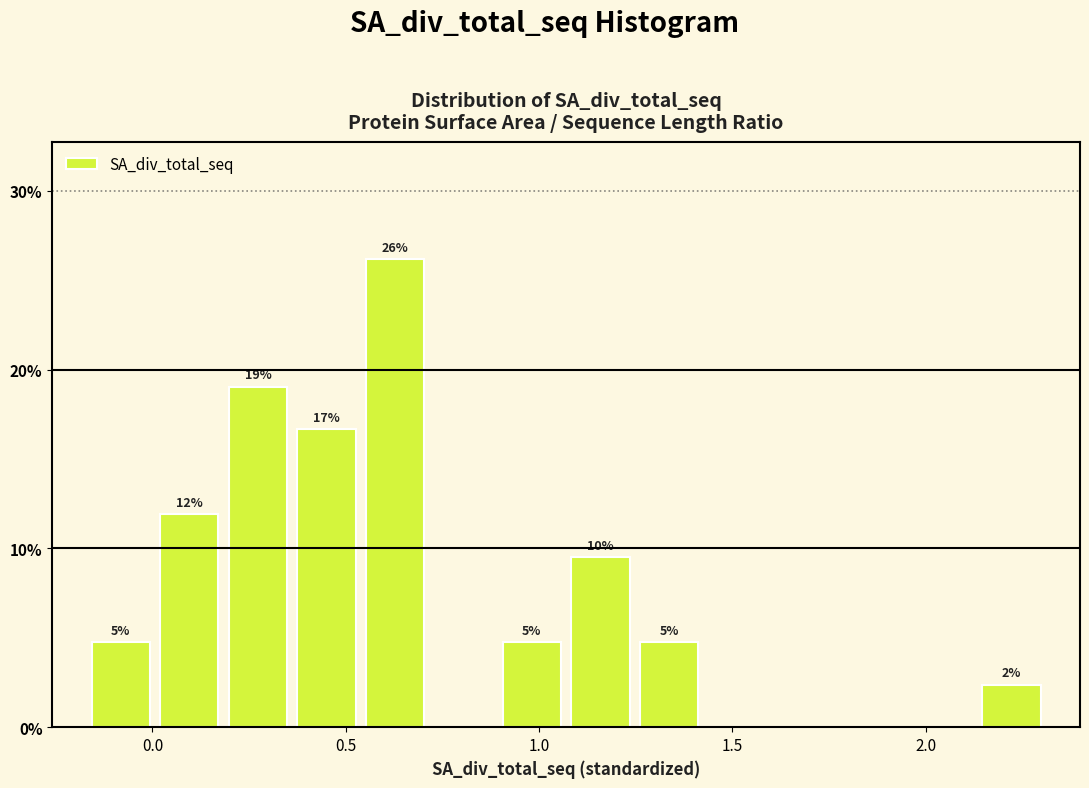

Around what value on the x-axis is the tallest bar? Give the approximate position of its centre, as read against the axis.

0.65